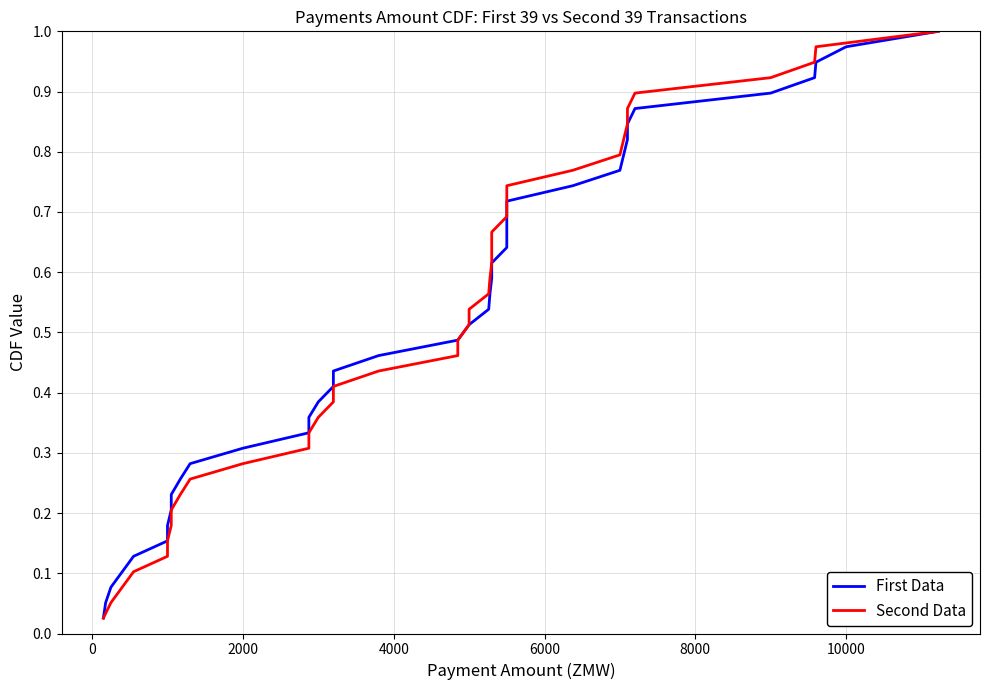

The Second Data series shows 0.3 at 31. True or false?

False